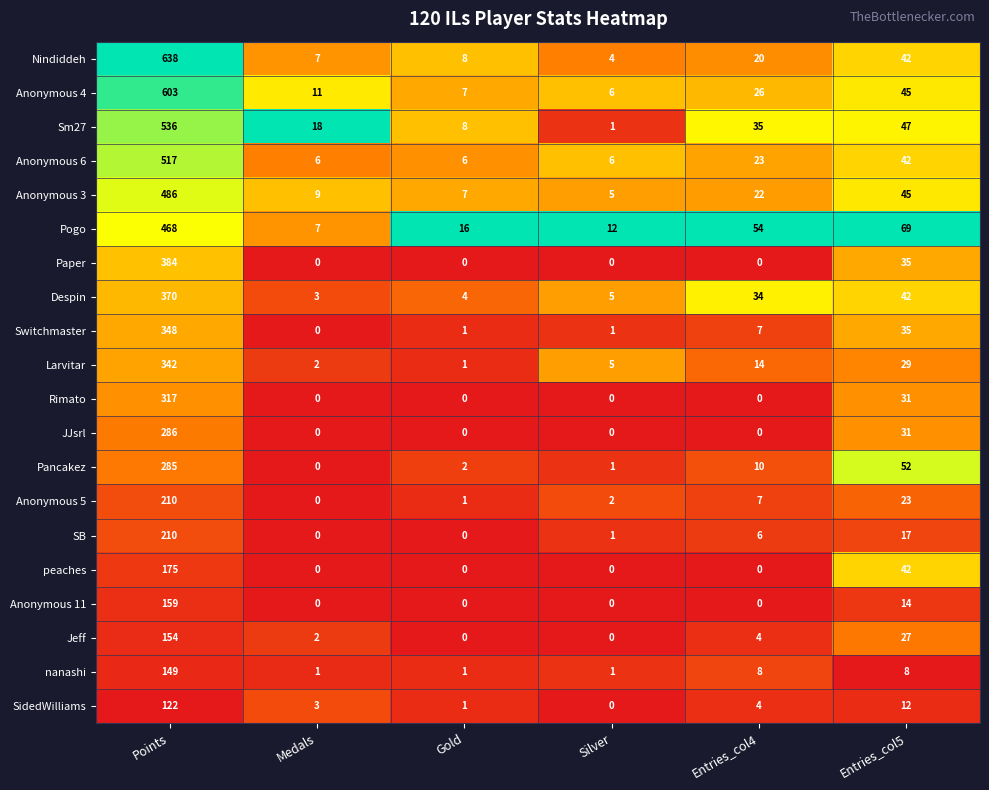

What is the highest value of the nanashi series?

149